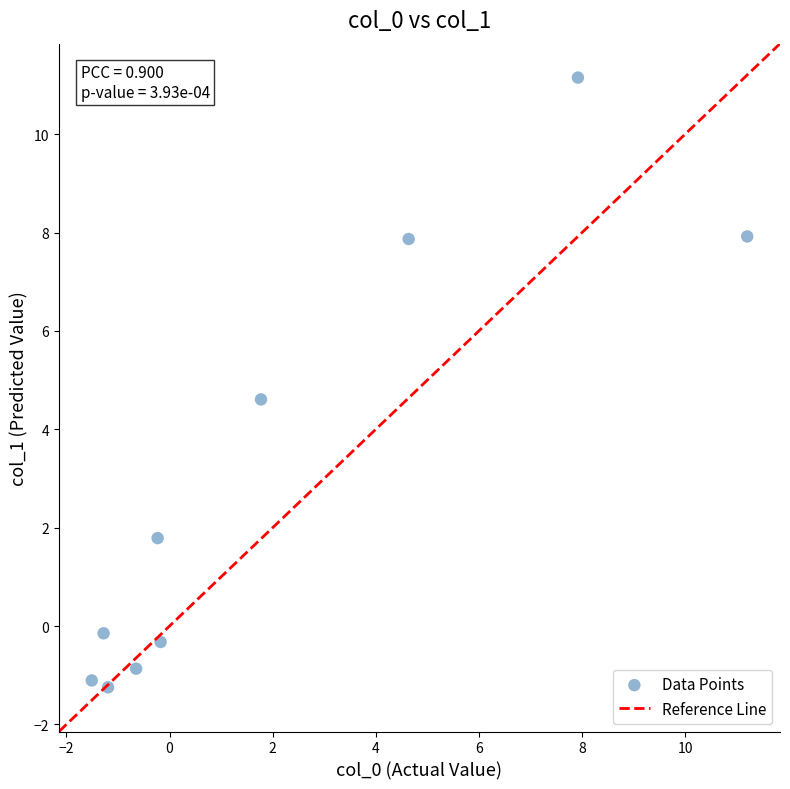

What is the average Y value?

3.0